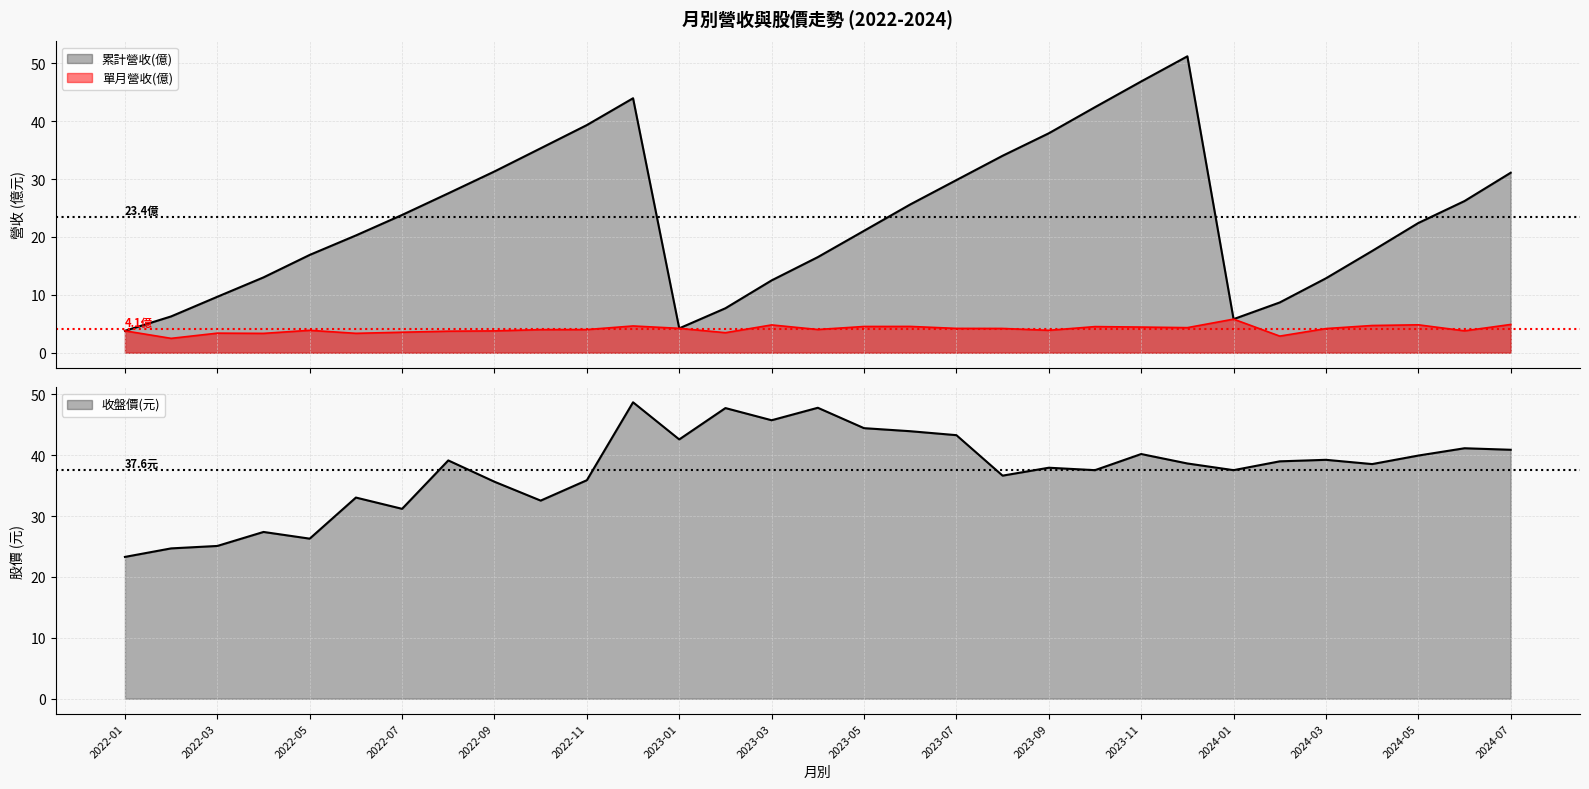

Which series ends up on top after the final intersection of 累計營收(億) and 收盤價?

收盤價